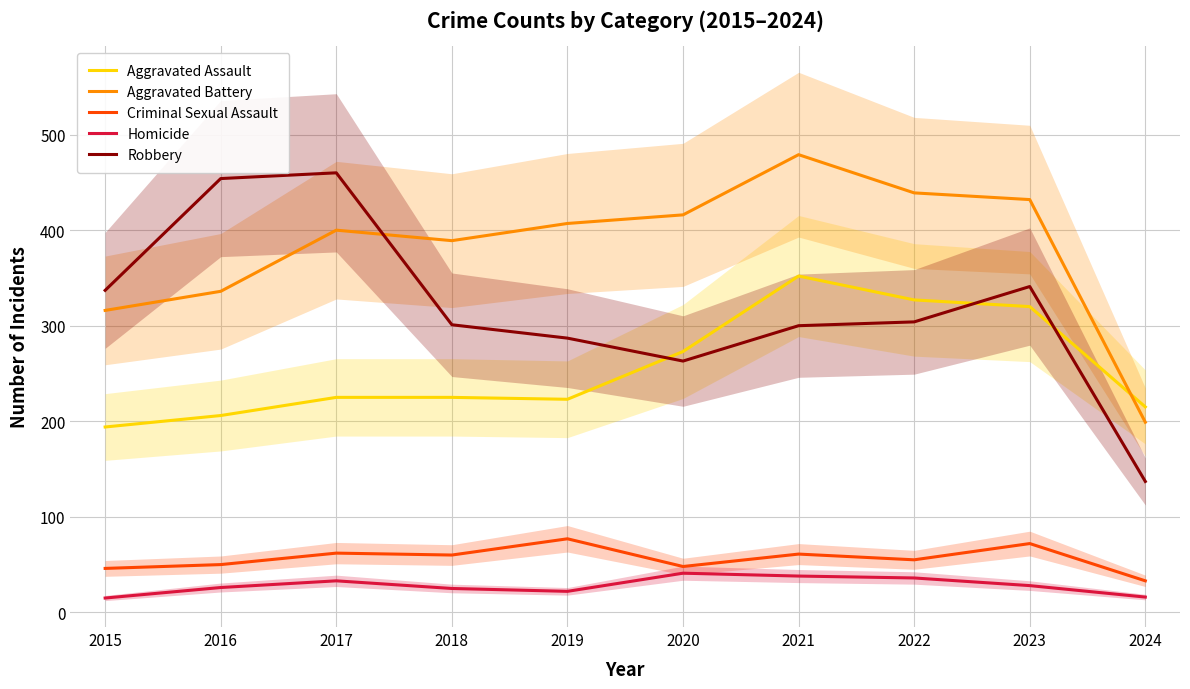

In Aggravated Assault, how many points are higher than both neighbors (excluding endpoints)?

1